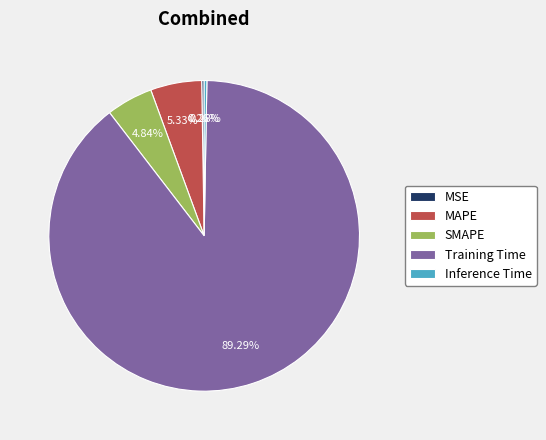

To the nearest percent, what is the average slice percentage?

20%